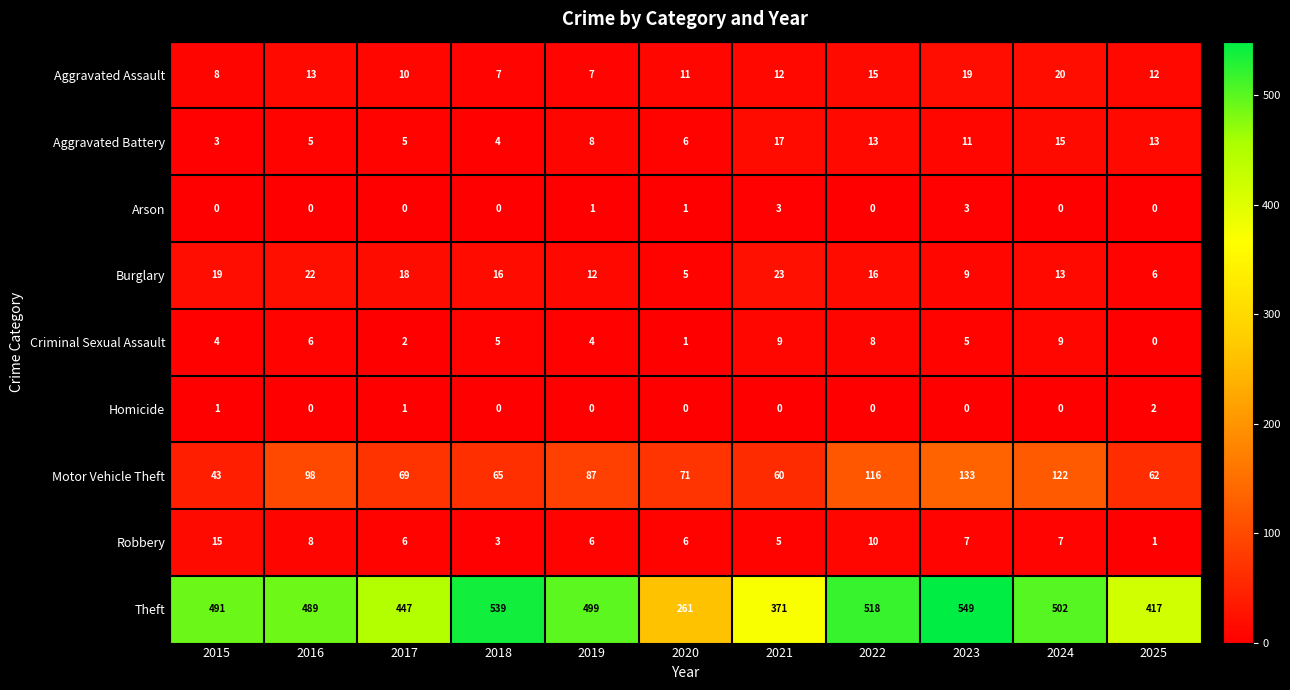

Which series has the largest total across all categories?

Theft